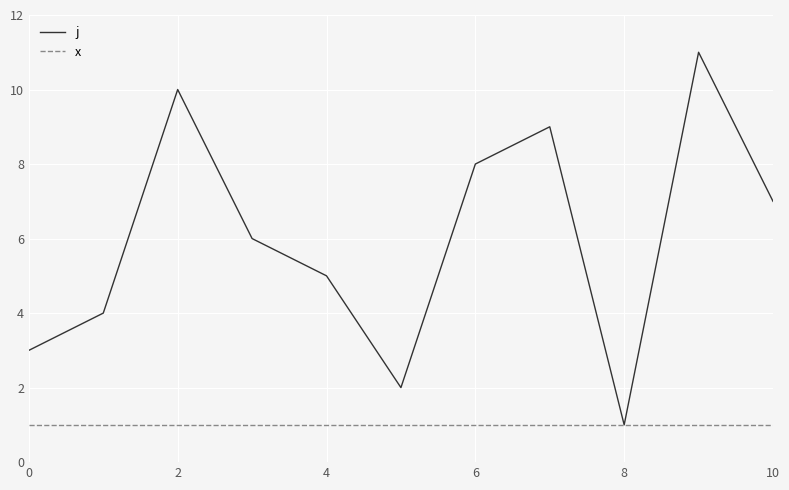

How many j values are between 3 and 9?

7